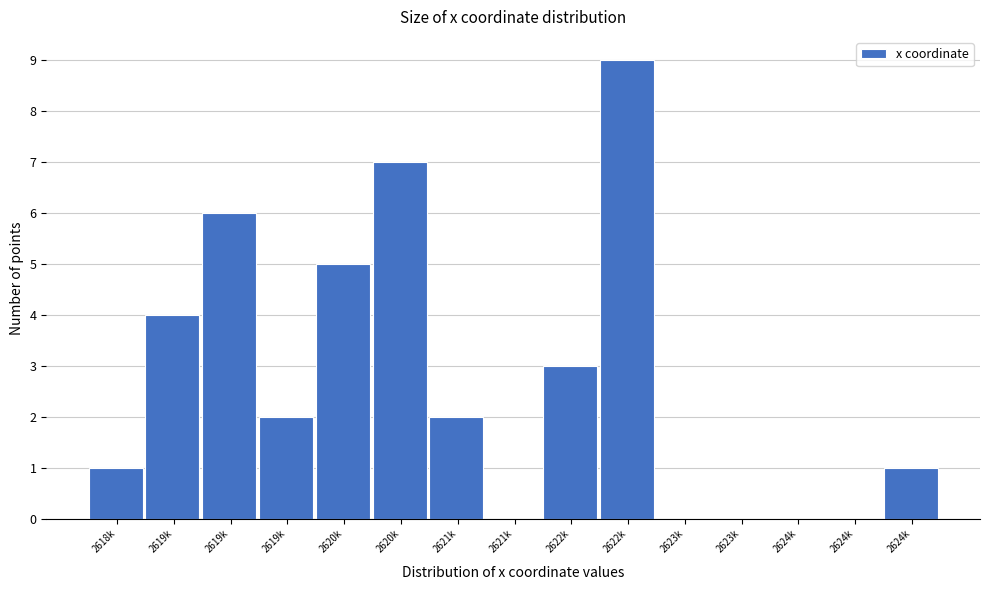

Are the bars horizontal?

No